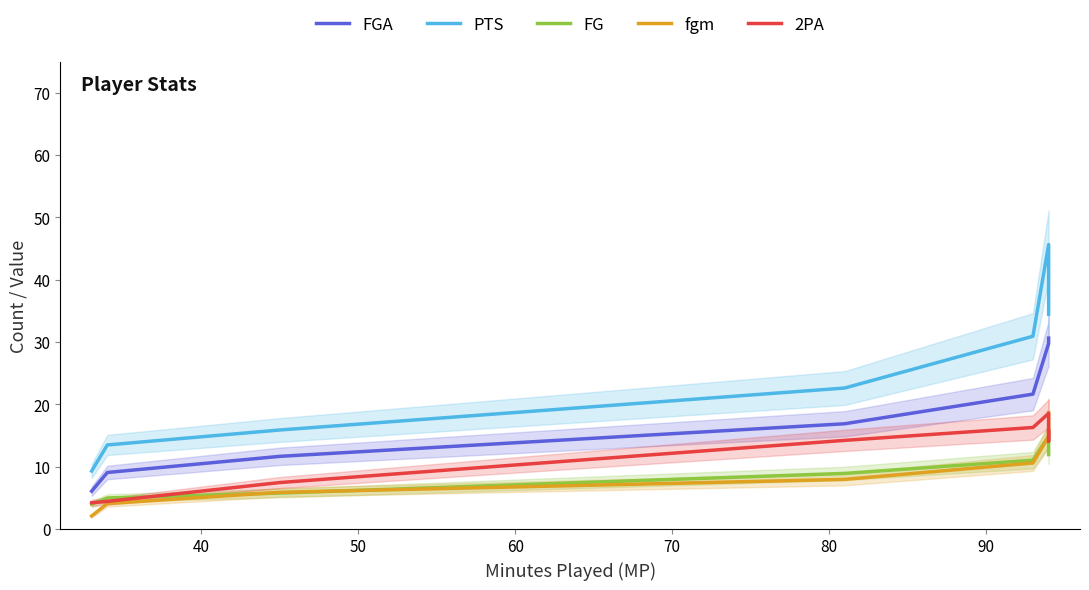

Which series has the widest spread of values?

PTS